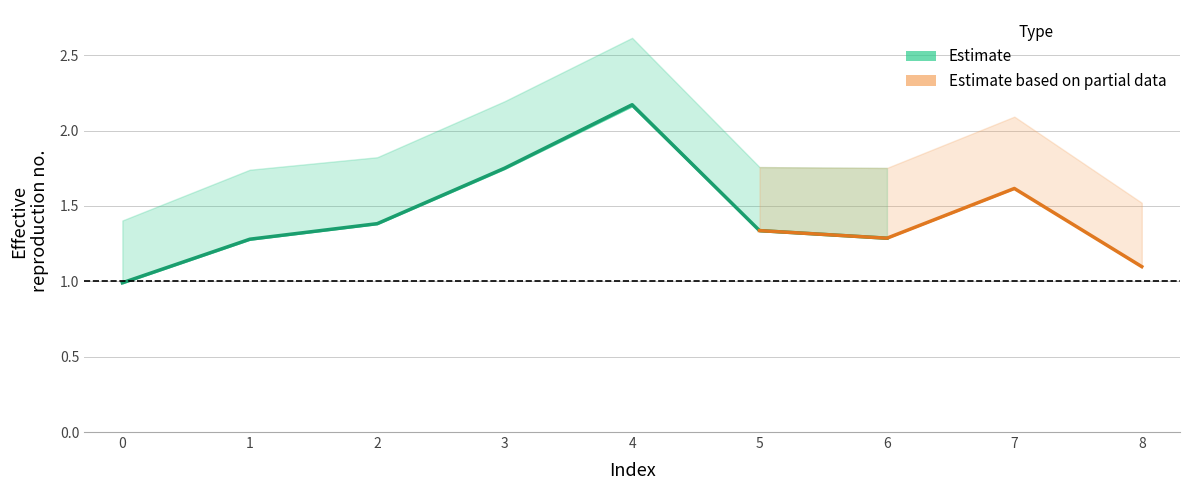

True or false: alpha_max_vals has a value of 2.6 at 4.

True